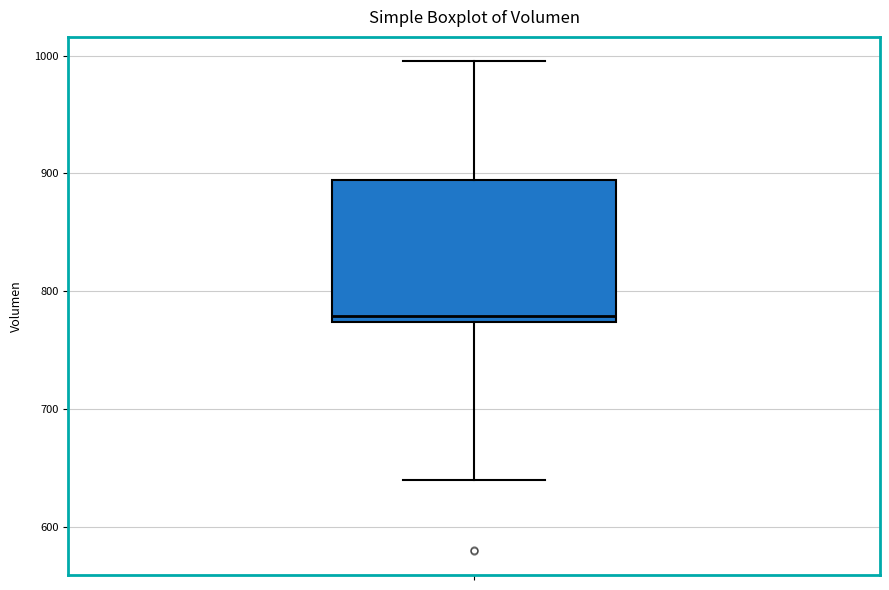

Transcribe this box plot: give where the median line is, the range the box spans, and where the two whiskers end, as read against the y-axis. The values are not printed on the chart, so give them approximately, as read against the axis.

median 780, box 770 to 890, whiskers 640 to 1000